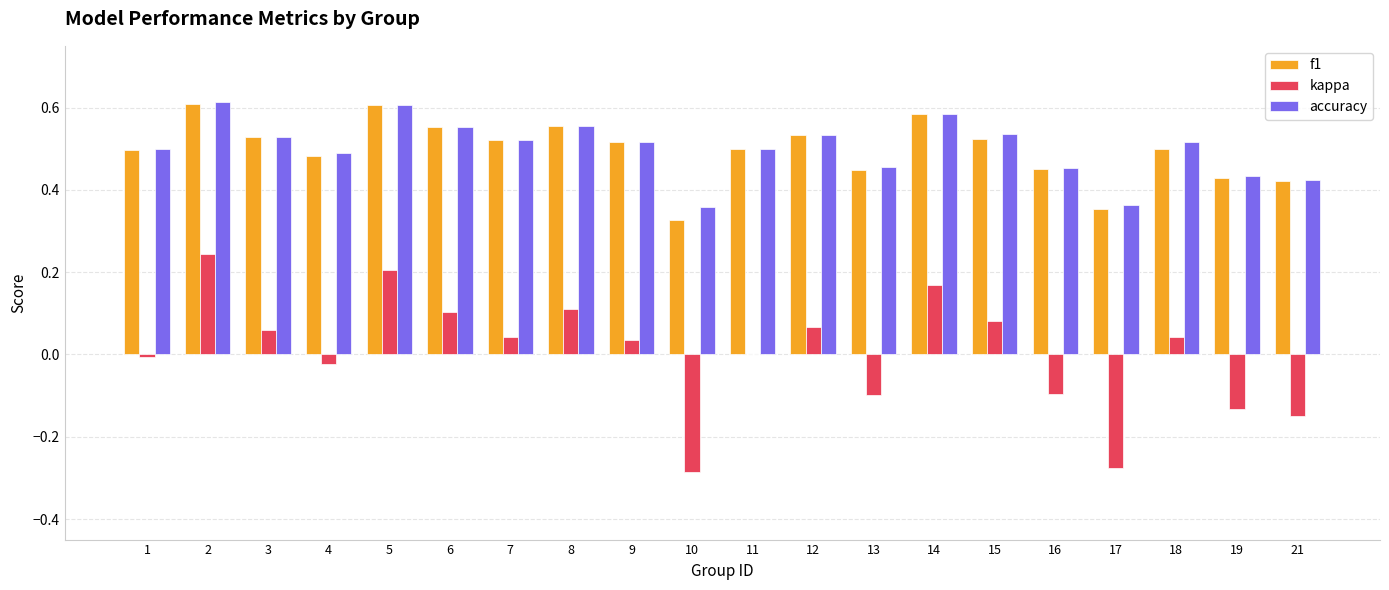

Between 4 and 6, which series saw the biggest shift?

kappa